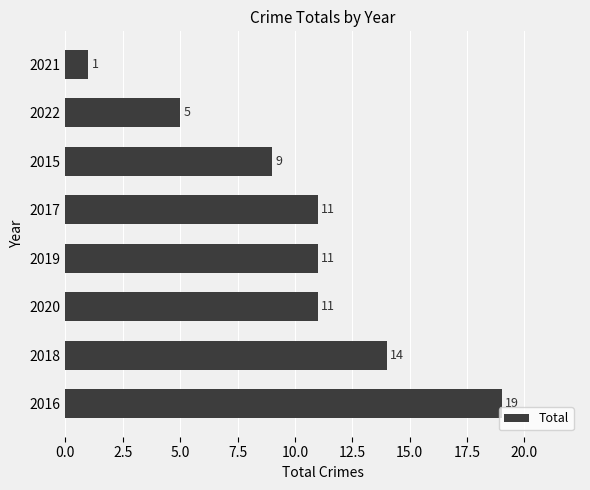

How many distinct data groups are displayed?

1